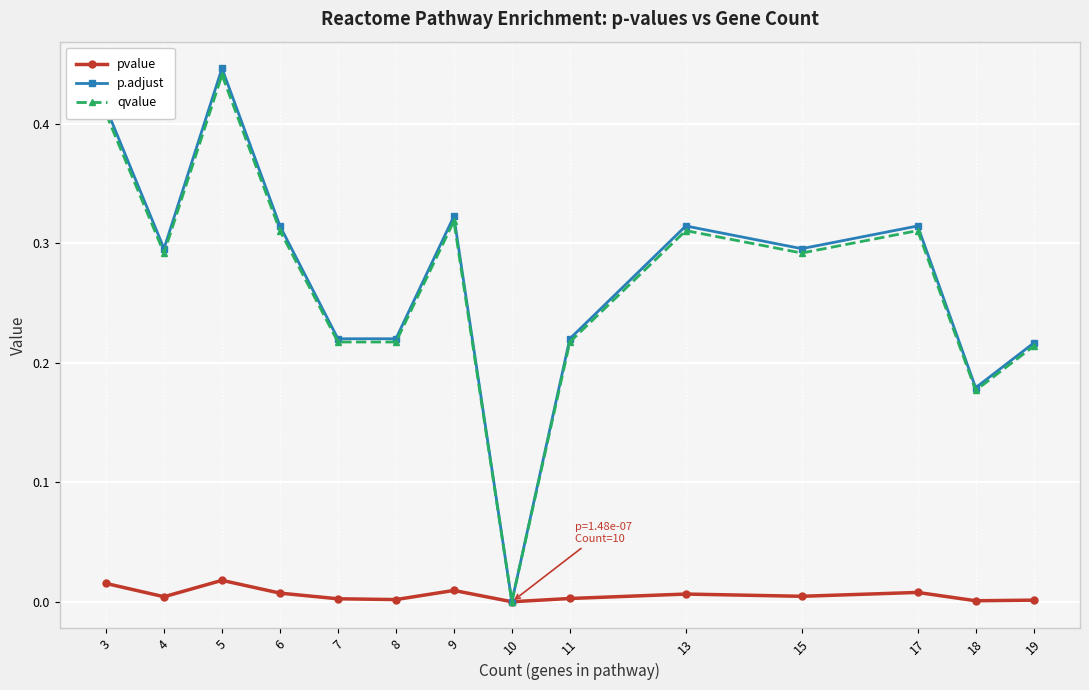

Which category has the highest value across all series?

5